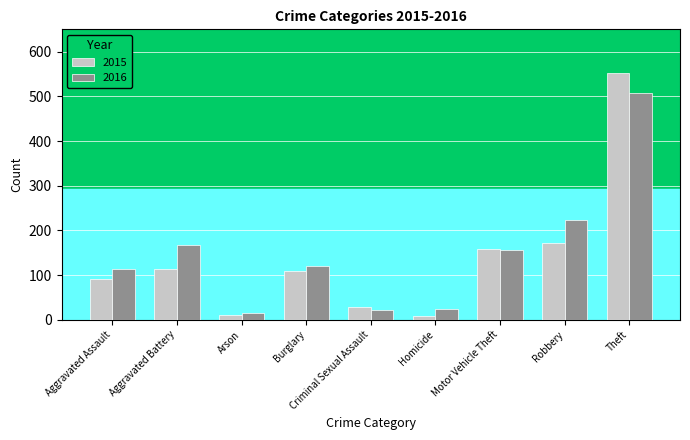

Which series has the largest total across all categories?

2016